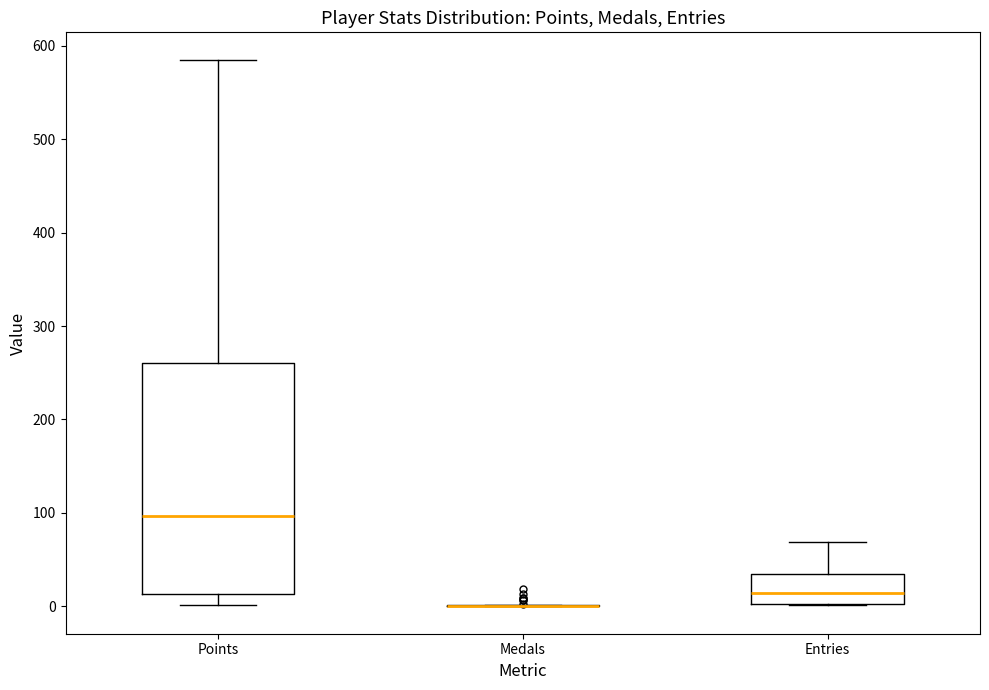

Reading left to right, transcribe this box plot: for each box, give where its median line is, the range the box spans, and where its two whiskers end, as read against the y-axis. The values are not printed on the chart, so give them approximately, as read against the axis.

Points: median 100, box 10 to 260, whiskers 0 to 590
Medals: box collapsed to a line at 0, whiskers 0 to 0
Entries: median 10, box 0 to 40, whiskers 0 to 70